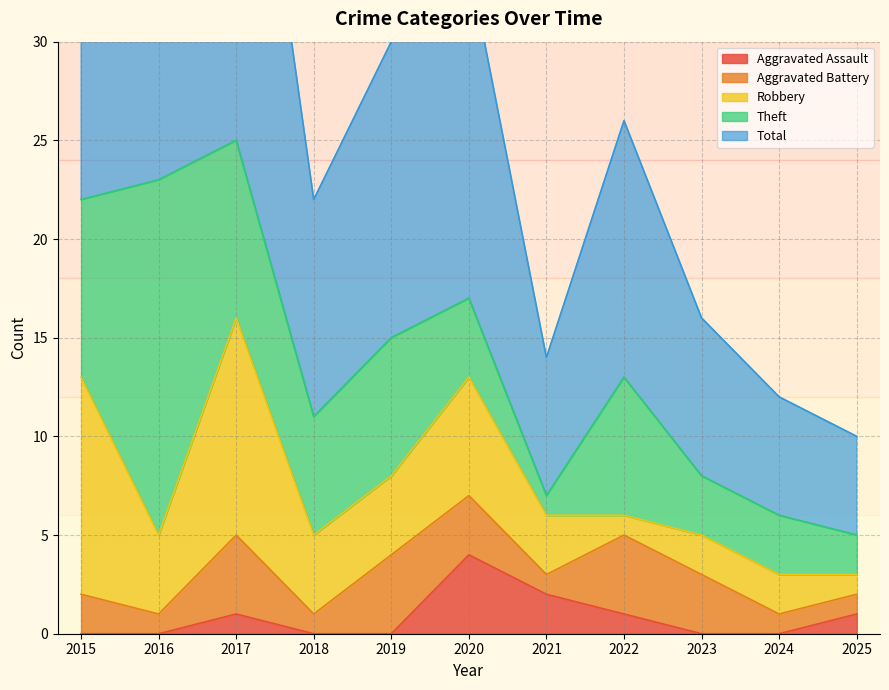

What is the lowest value of the Aggravated Battery series?

1